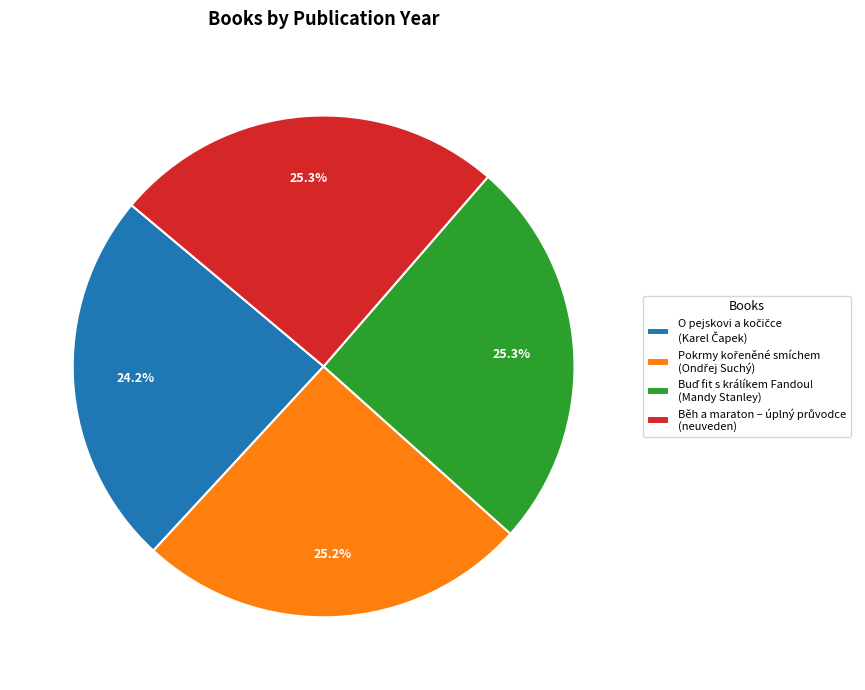

Does any single category account for the majority?

No